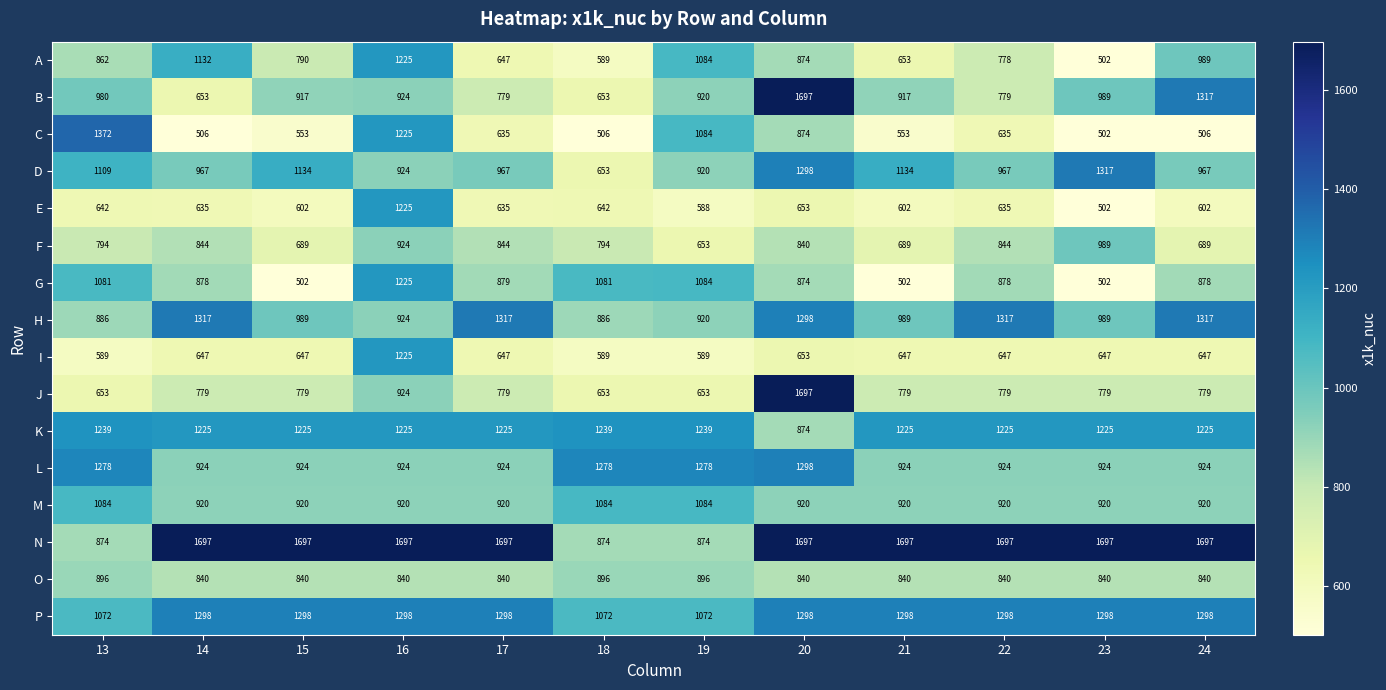

Which series changed the most between 22 and 24?

B